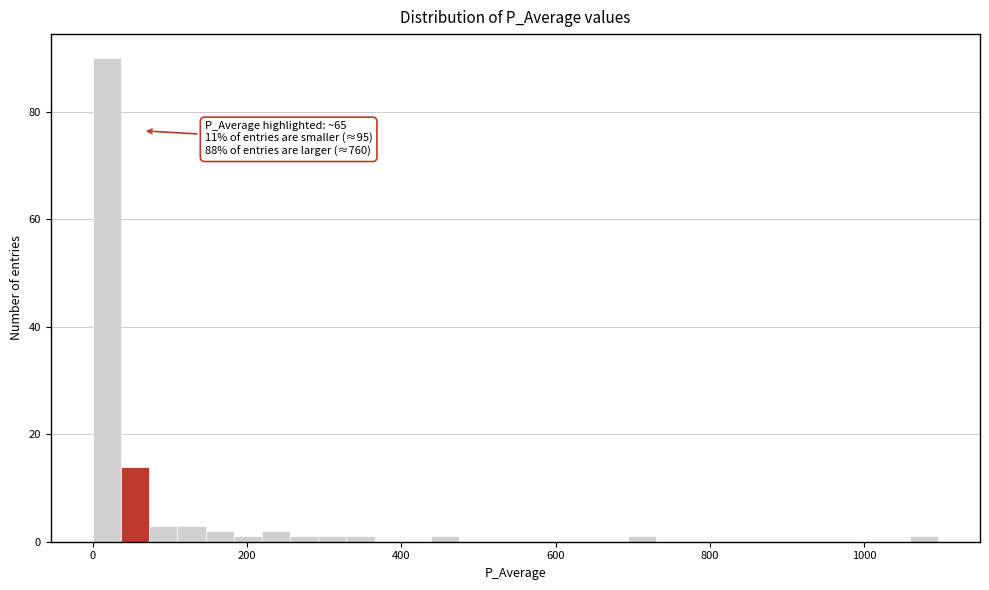

Read against the x-axis, roughly where is the centre of the tallest bar?

20